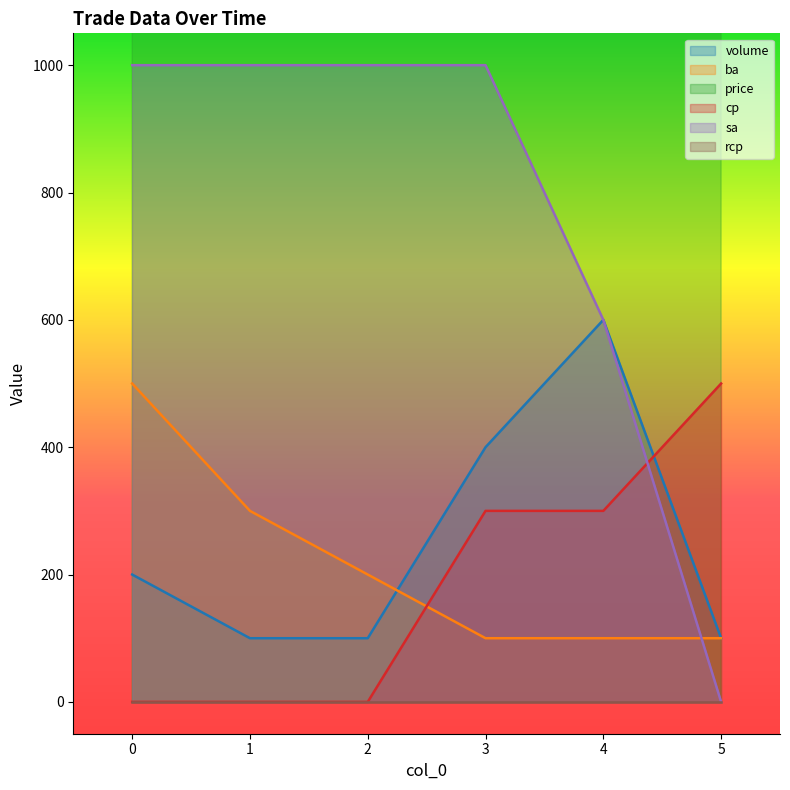

What is the difference between the second highest and minimum values in the price series?

300